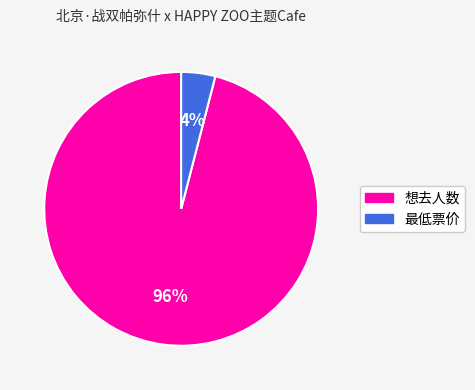

How many slices are in this pie chart?

2